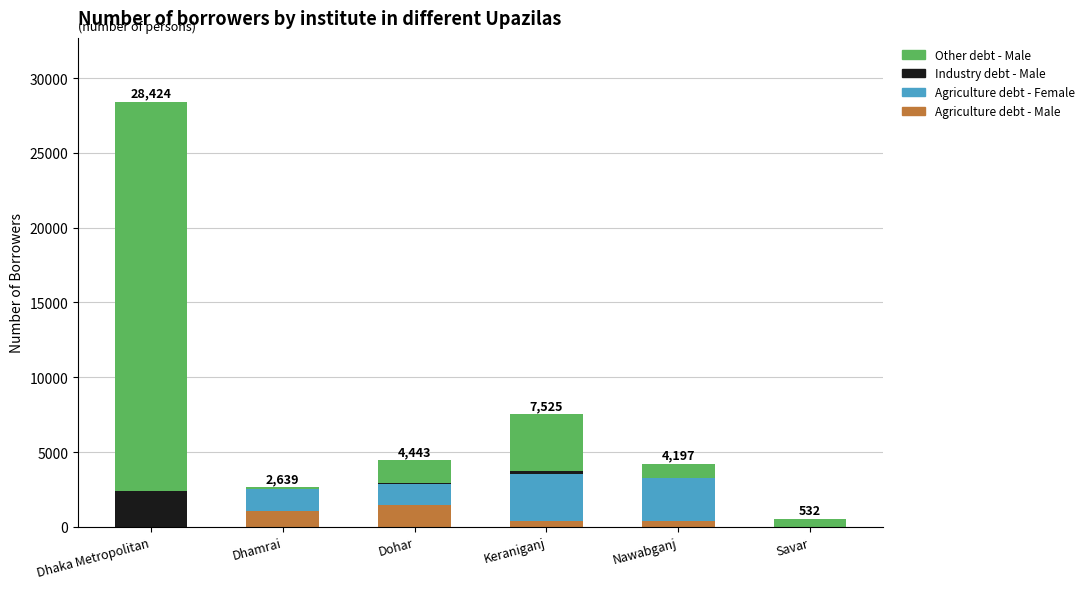

What is the maximum value for Agriculture debt - Male?

1483